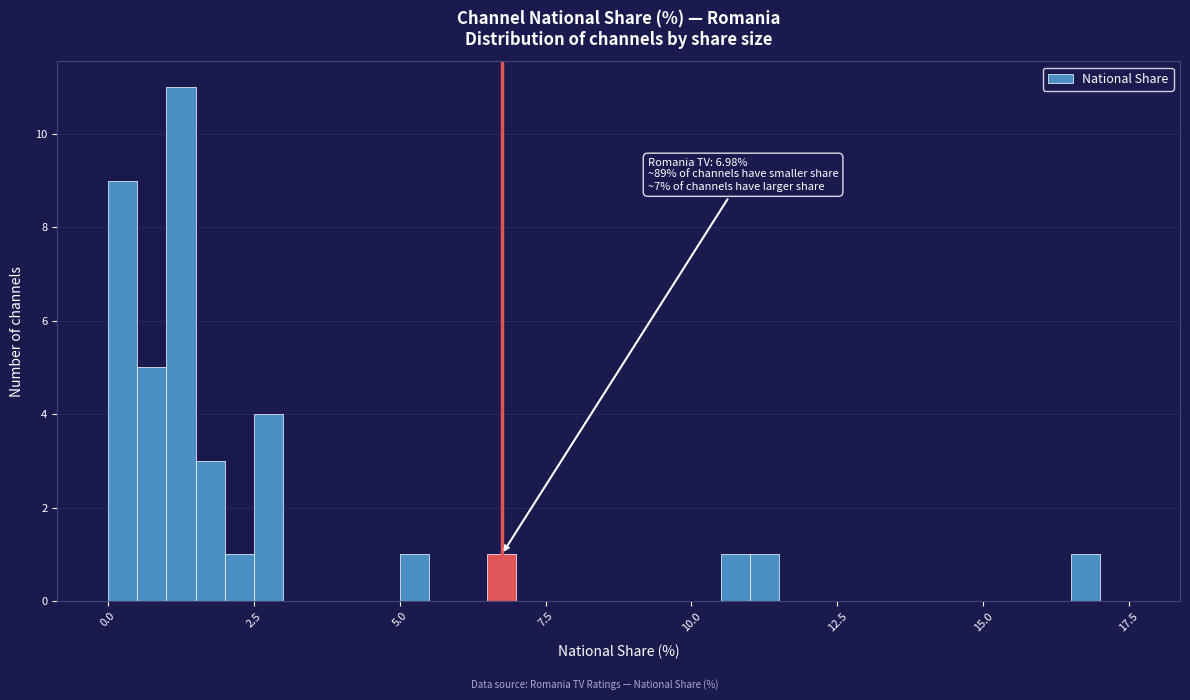

Around what value on the x-axis is the tallest bar? Give the approximate position of its centre, as read against the axis.

1.5